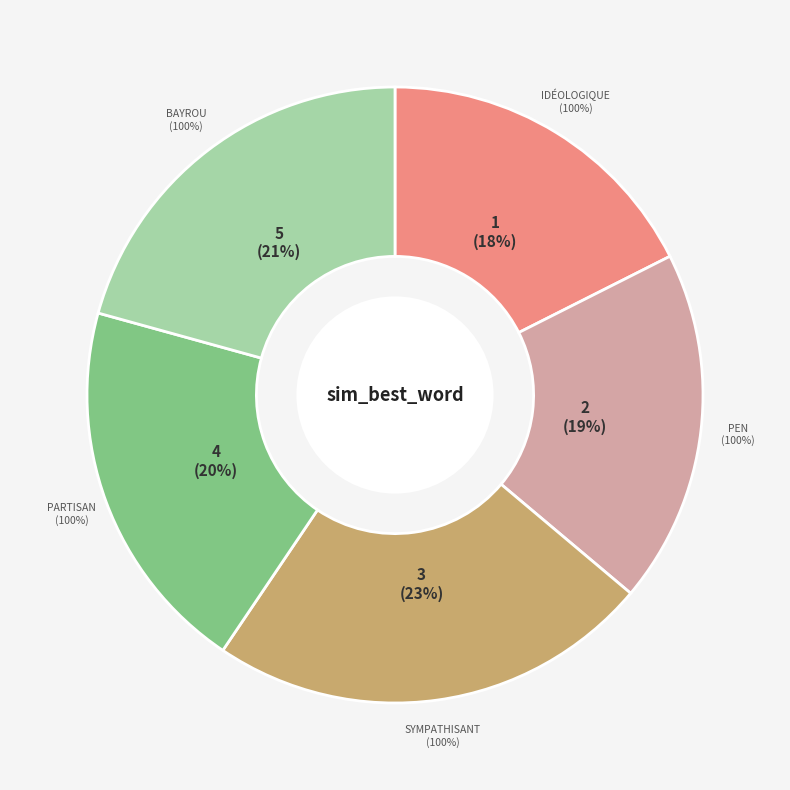

Rank the categories by value from highest to lowest.

3, 5, 4, 2, 1